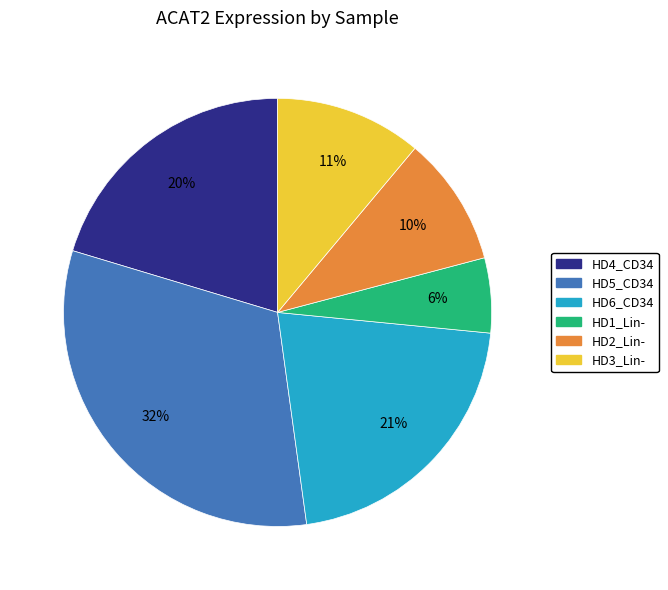

To the nearest percent, what is the average slice percentage?

17%